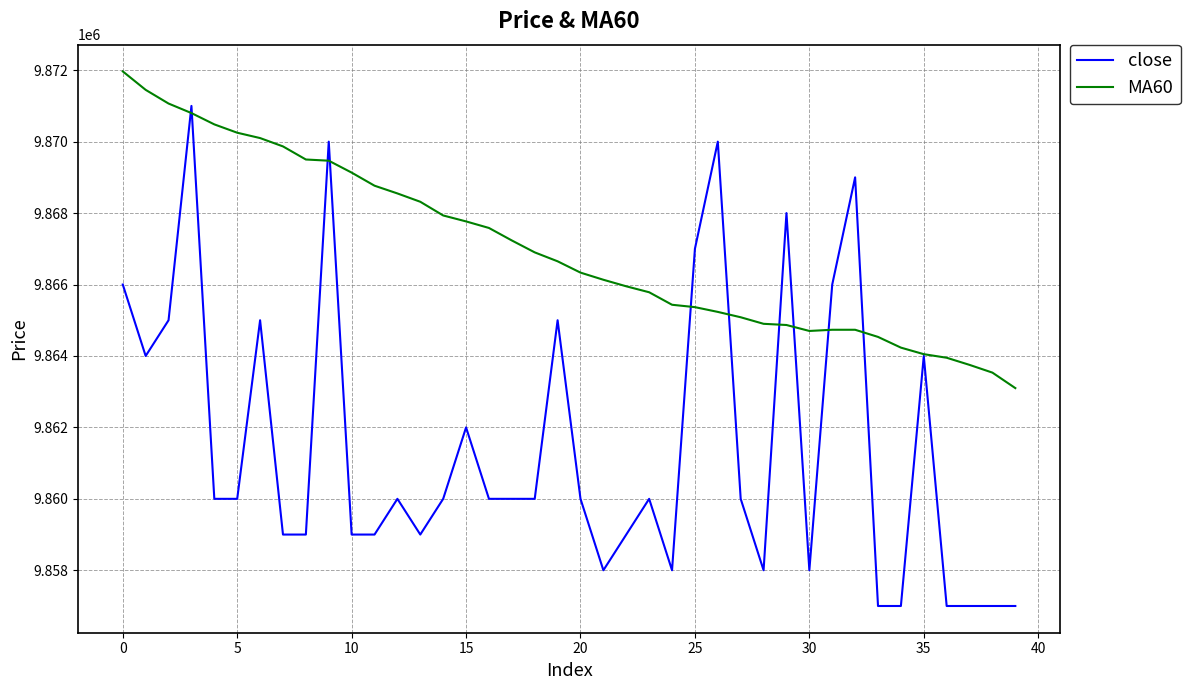

Which series has the largest range (max minus min)?

close